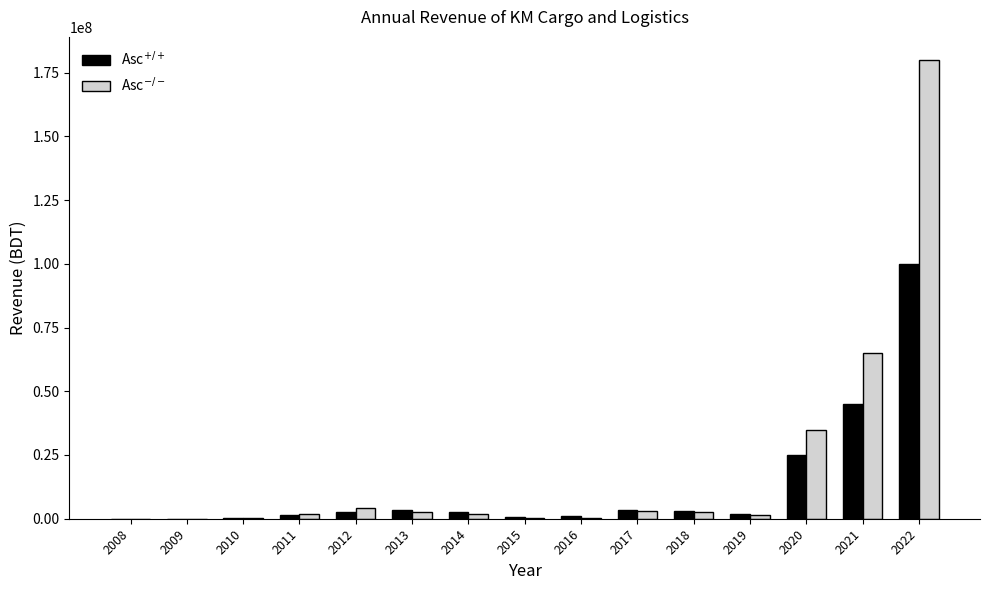

Which series has the largest total across all categories?

Asc$^{-/-}$